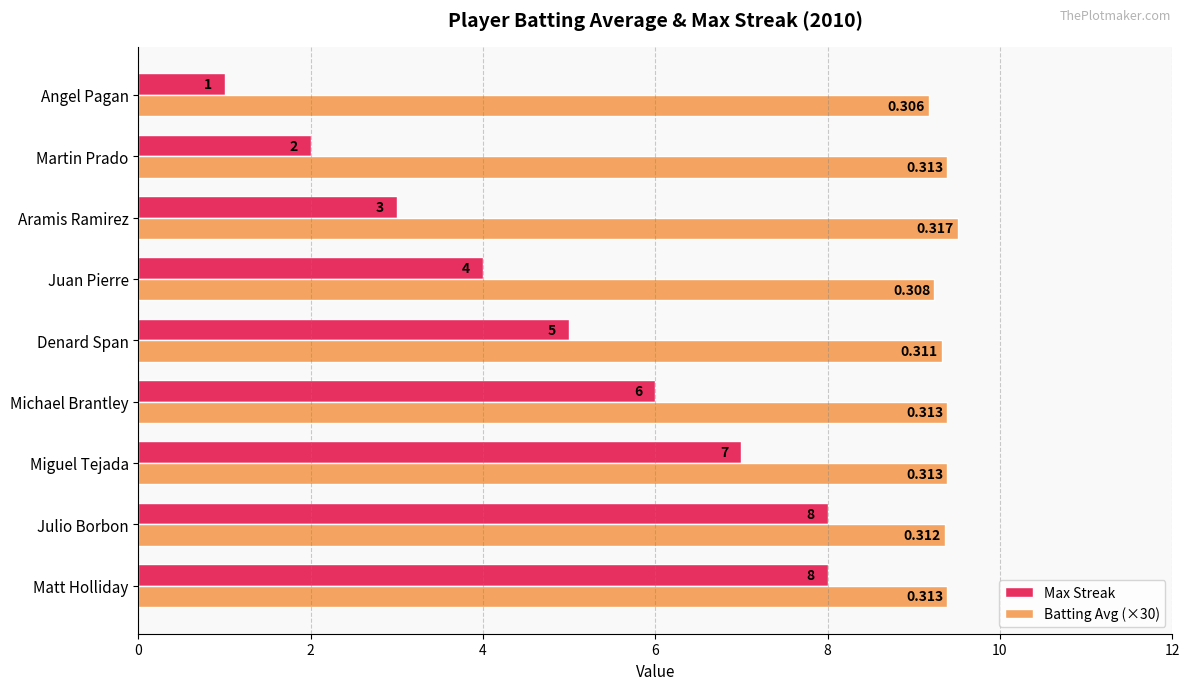

Between Matt Holliday and Denard Span, which series saw the biggest shift?

Max Streak